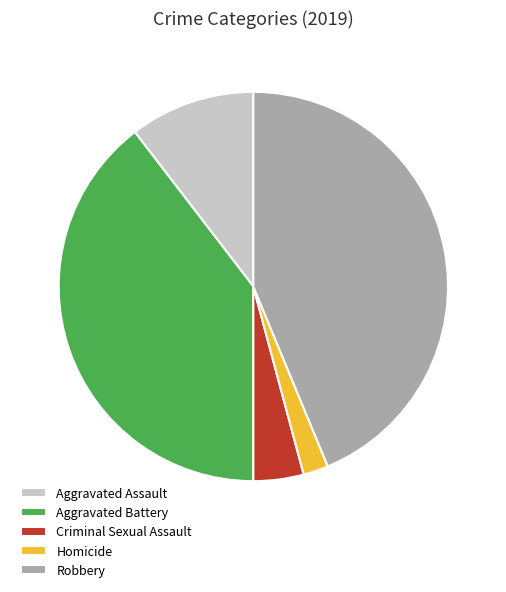

Is there a majority slice in this chart?

No